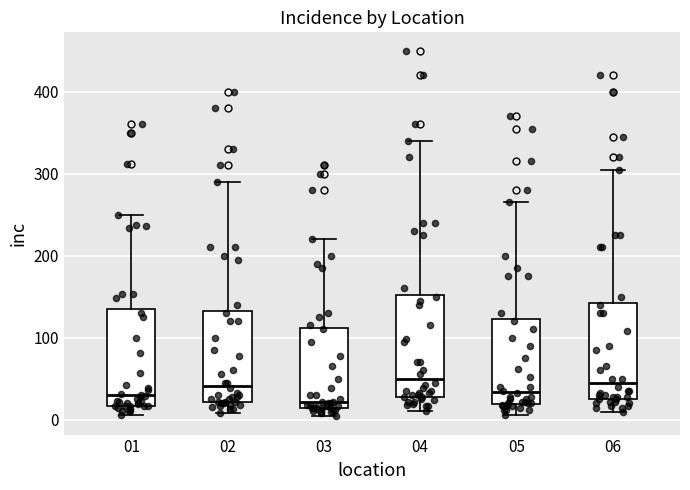

Where is the upper edge of the box at x = 05 on the y-axis? The values are not printed on the chart, so give them approximately, as read against the axis.

120